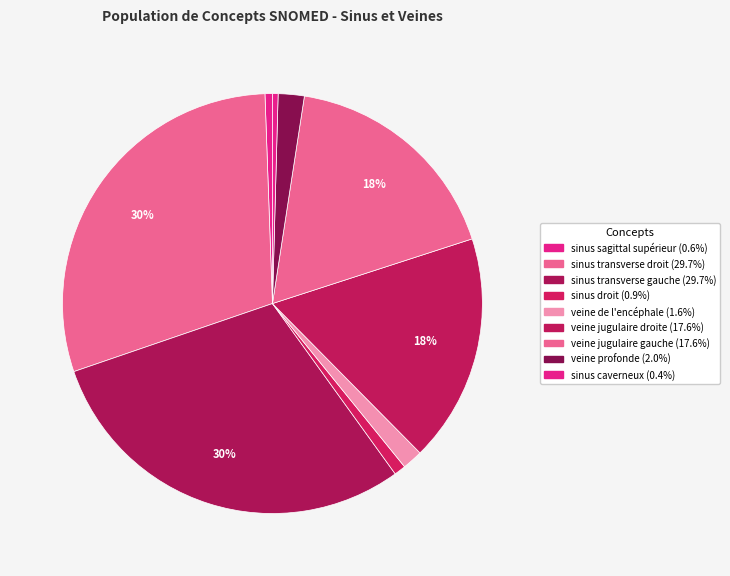

Count the number of slices in the pie.

9